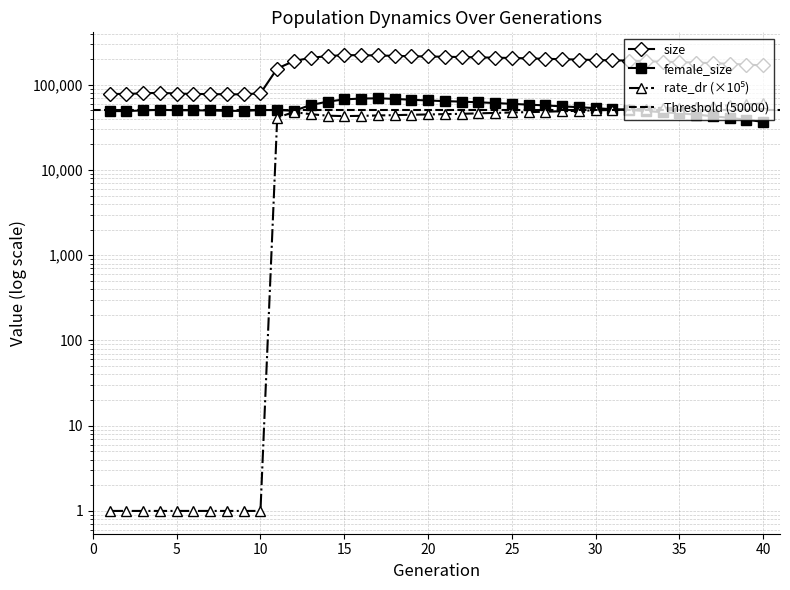

What is the difference between the maximum and minimum values in the rate_dr series?

60447.7